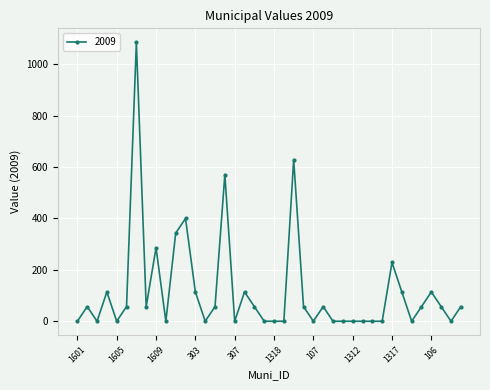

What is the average value?

117